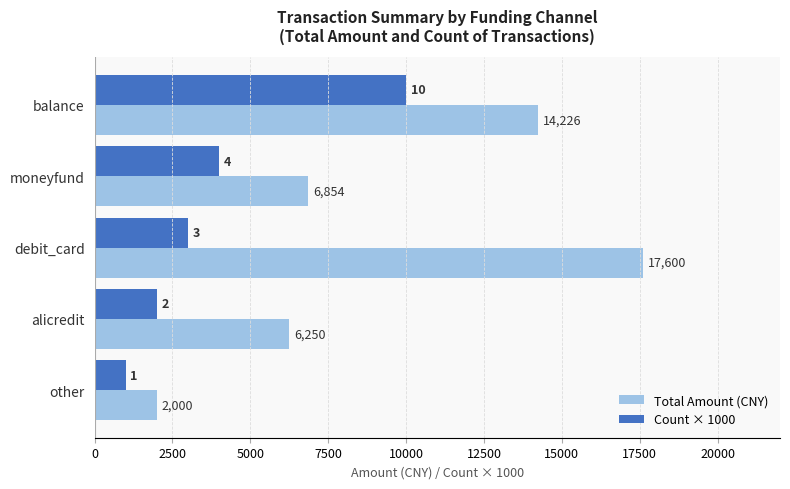

Which category has the highest value across all series?

debit_card